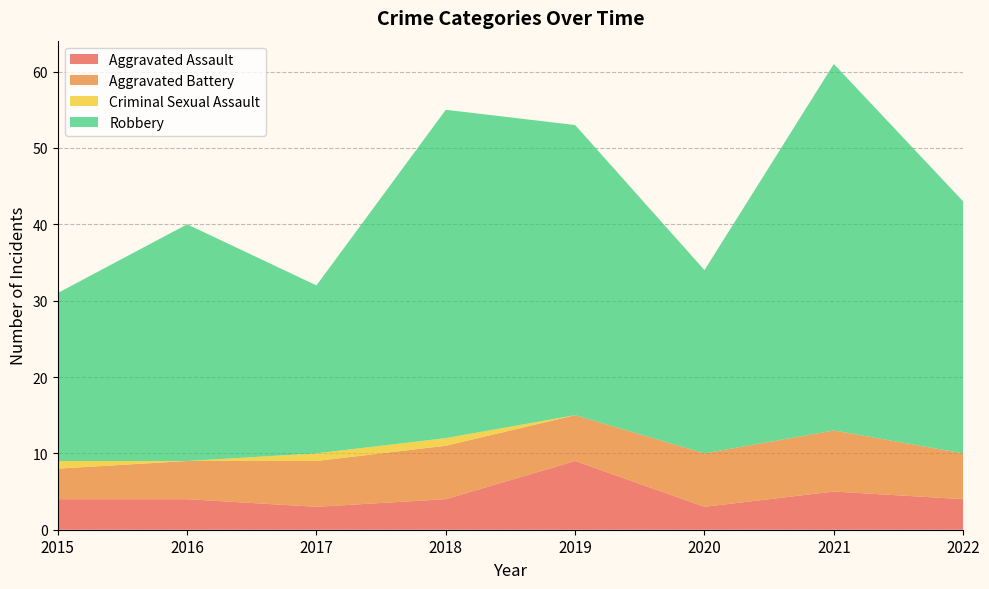

Reading right to left, extract all data points from this chart.

Aggravated Assault: 2022=4	2021=5	2020=3	2019=9	2018=4	2017=3	2016=4	2015=4
Aggravated Battery: 2022=6	2021=8	2020=7	2019=6	2018=7	2017=6	2016=5	2015=4
Criminal Sexual Assault: 2022=0	2021=0	2020=0	2019=0	2018=1	2017=1	2016=0	2015=1
Robbery: 2022=33	2021=48	2020=24	2019=38	2018=43	2017=22	2016=31	2015=22